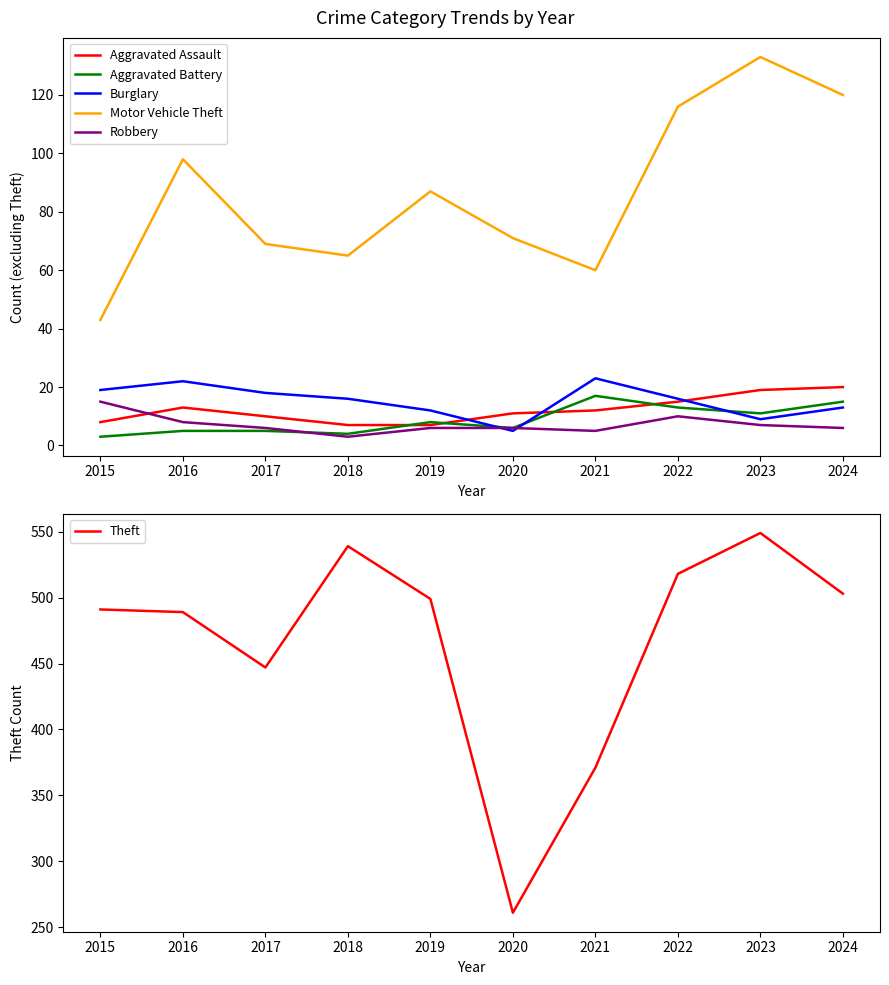

How many distinct data groups are displayed?

6